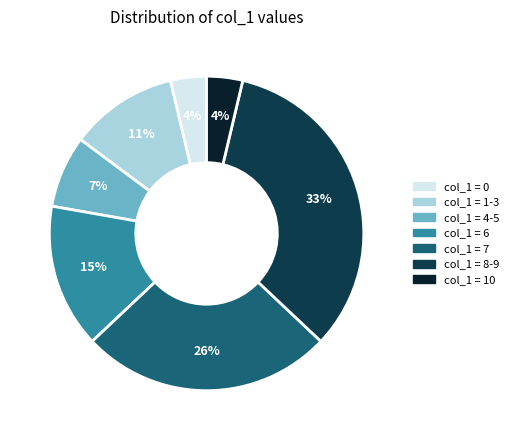

Does any single category account for the majority?

No